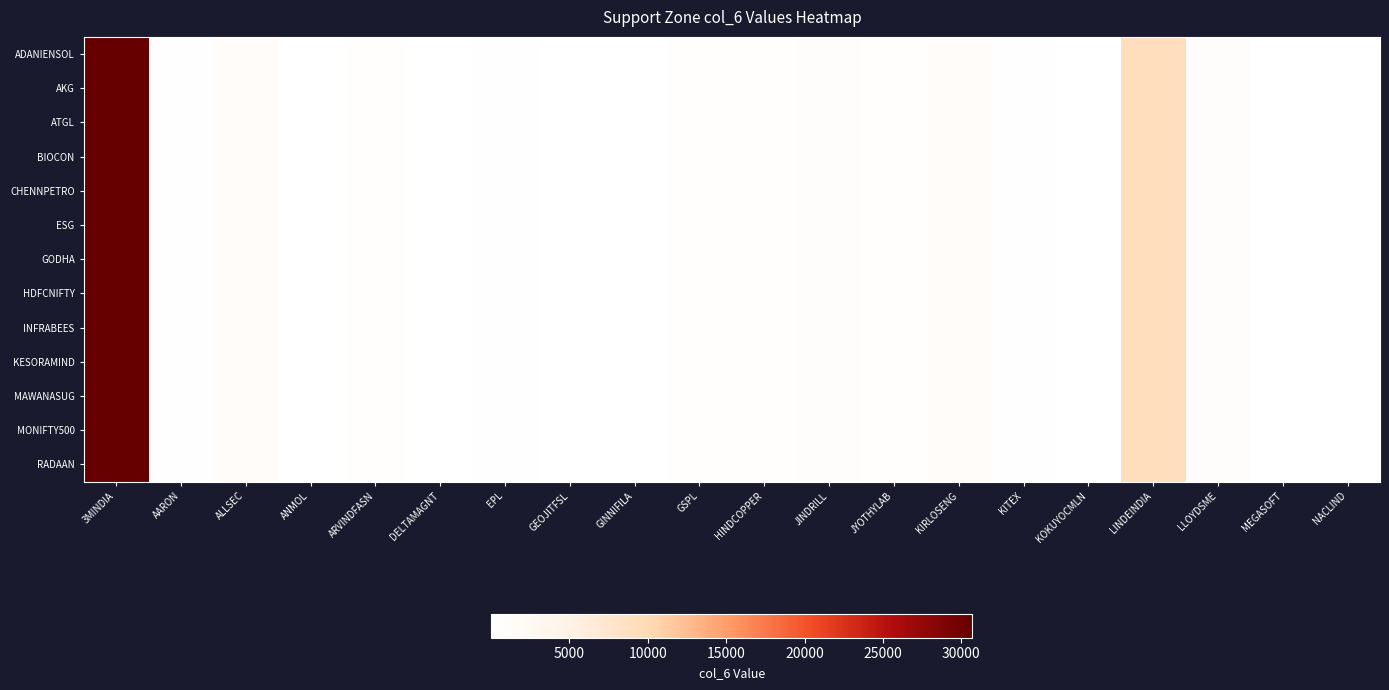

At which category is the sum across all series the highest?

3MINDIA